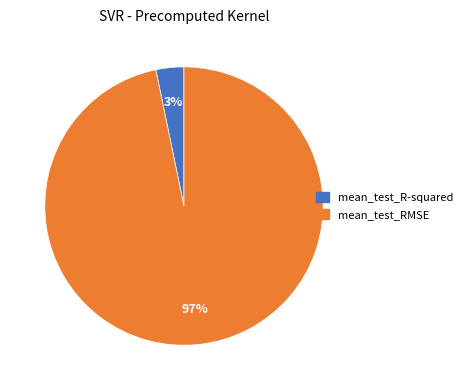

True or false: mean_test_RMSE accounts for 97% of the total.

True